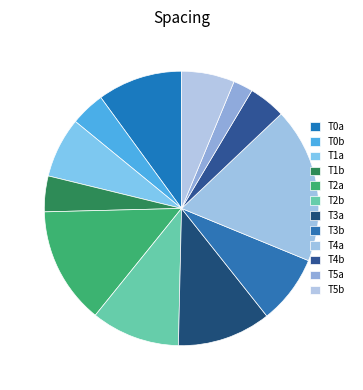

Is there any slice that represents more than half of the pie?

No